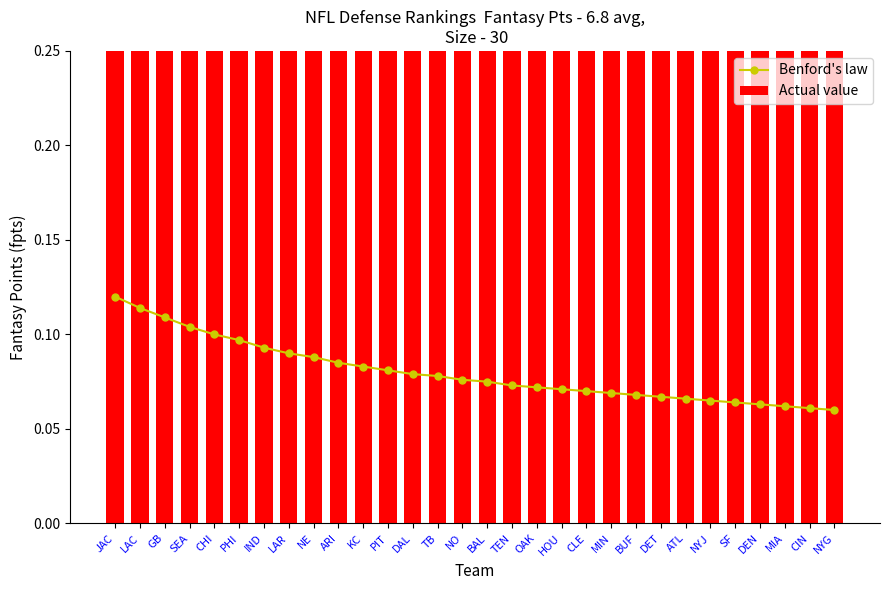

What is the sum of the Benford's law values at IND and GB?

0.2